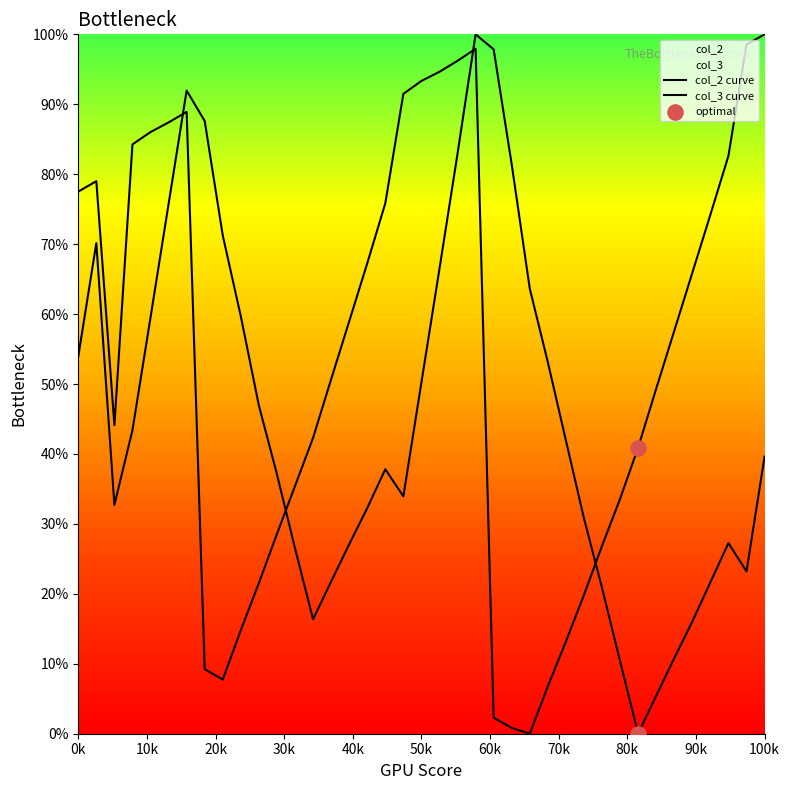

Which series has the largest total across all categories?

col_3